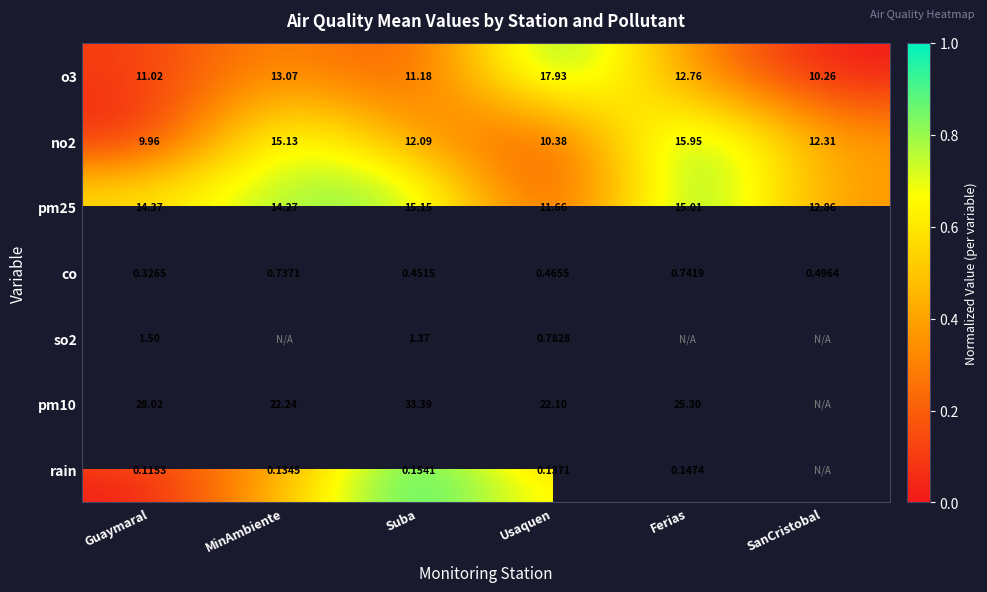

Is the value of o3 at Guaymaral greater than the value of rain at Guaymaral?

Yes